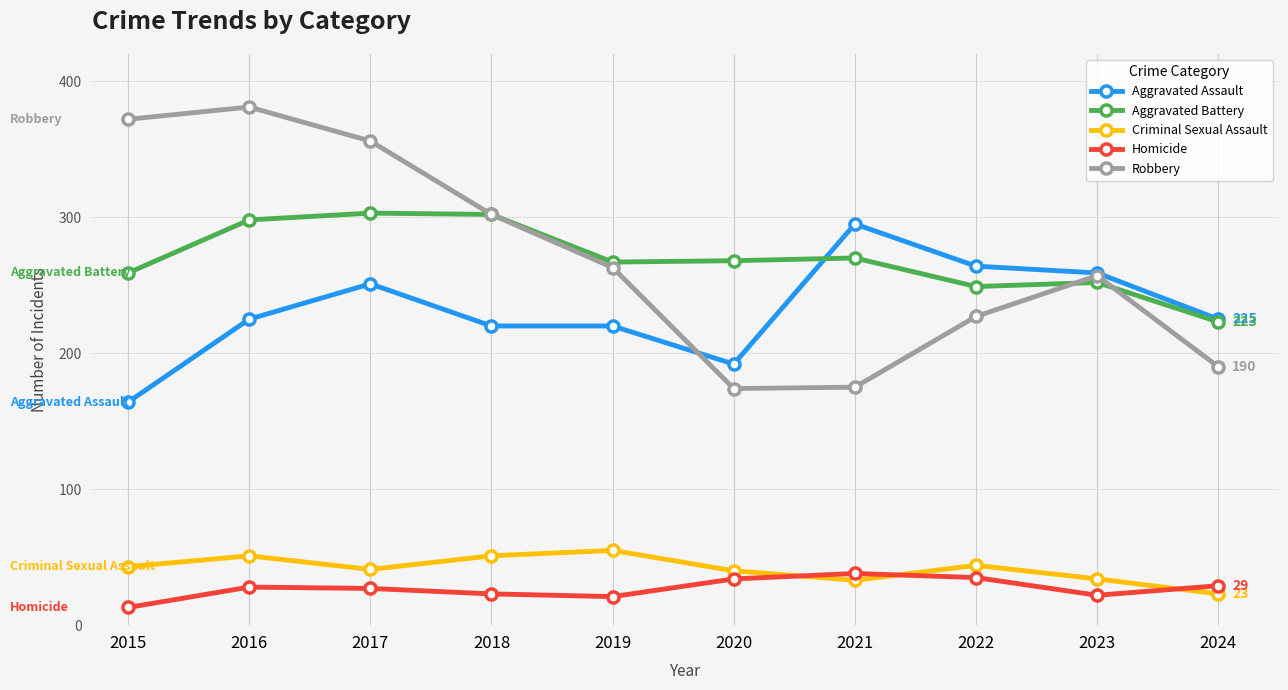

Which series changed the most between 2019 and 2020?

Robbery